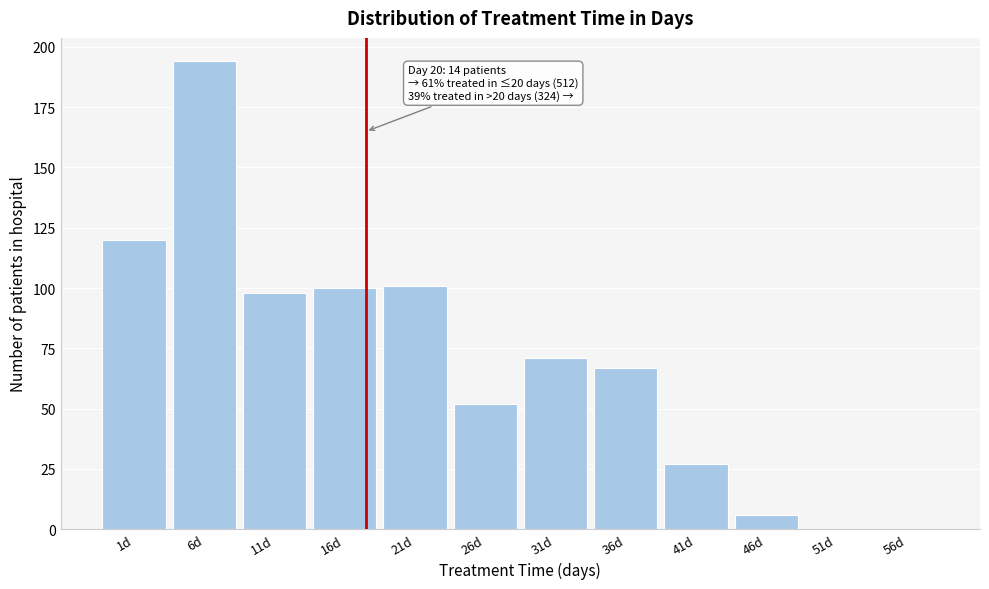

Reading right to left, extract all data points from this chart.

56d=0	51d=0	46d=6	41d=27	36d=67	31d=71	26d=52	21d=101	16d=100	11d=98	6d=194	1d=120